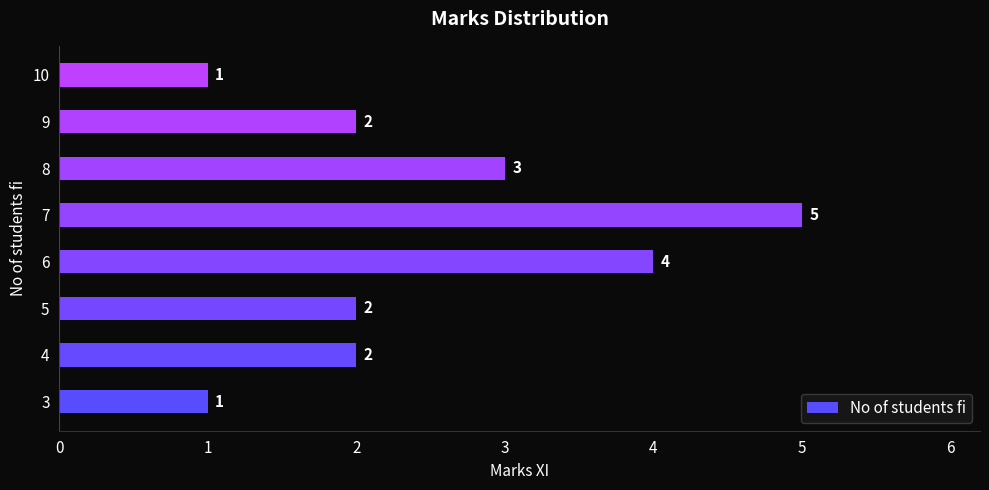

What is the difference between the maximum and minimum values?

4